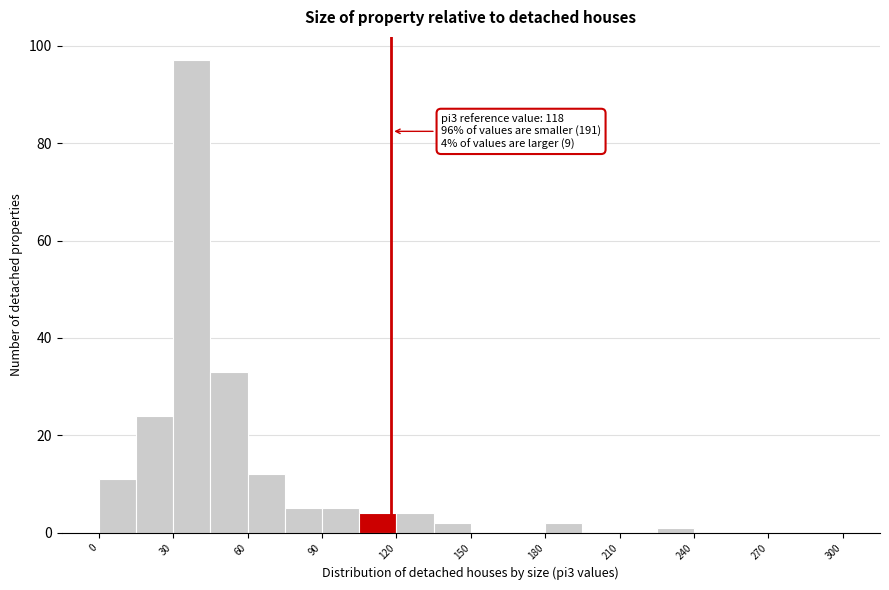

Read against the x-axis, roughly where is the centre of the tallest bar?

40